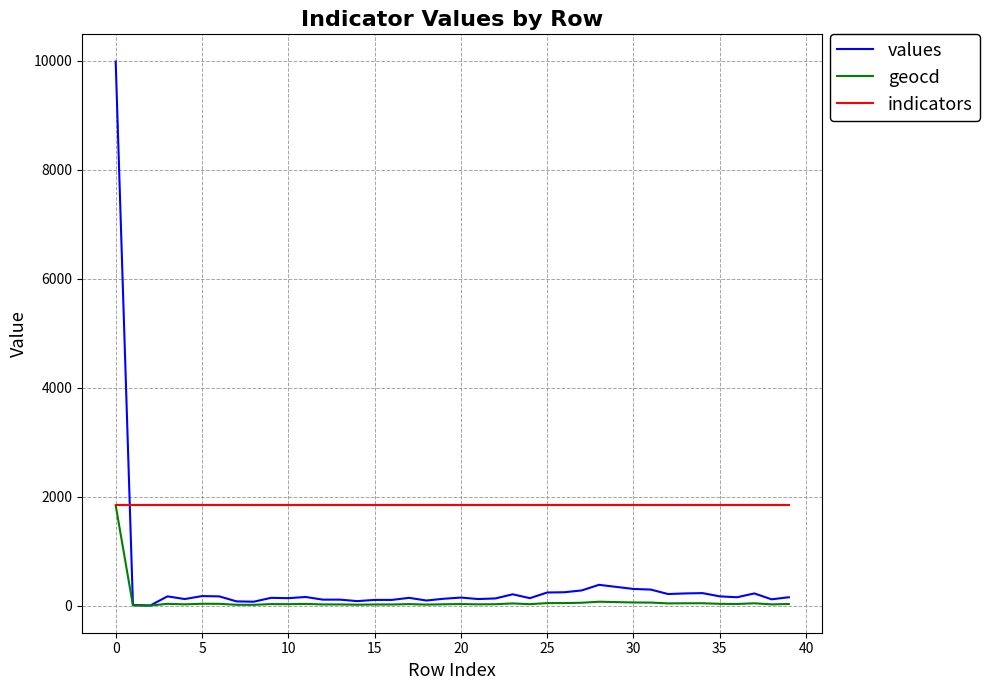

Which series has the largest range (max minus min)?

values